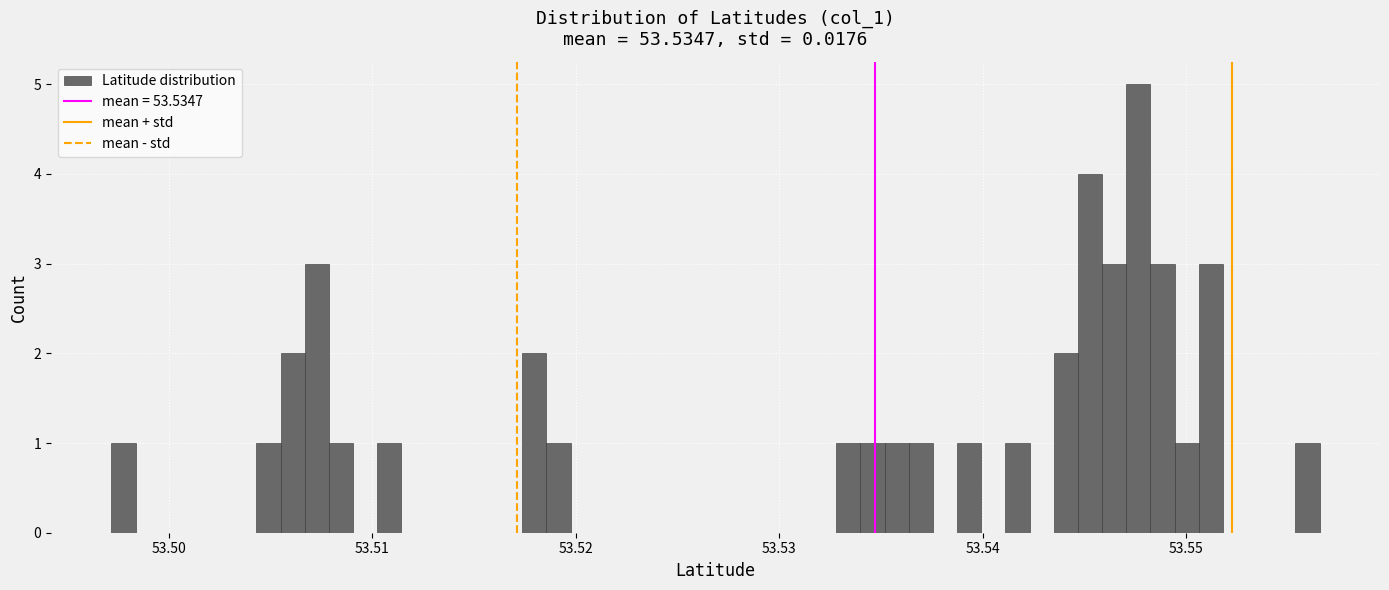

Around what value on the x-axis is the tallest bar? Give the approximate position of its centre, as read against the axis.

53.548